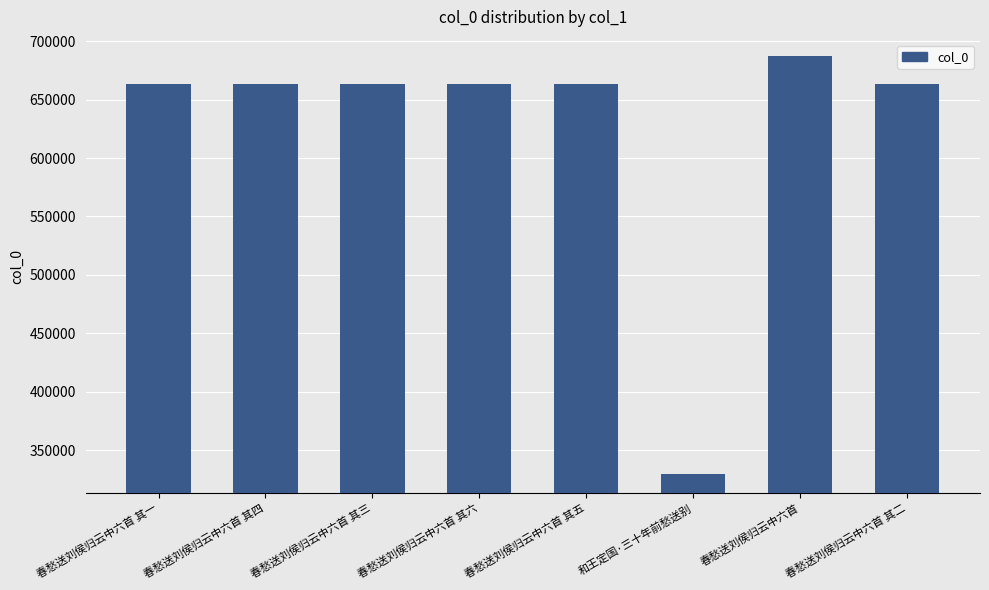

What is the ratio of the value at 春愁送刘侯归云中六首 其一 to the value at 春愁送刘侯归云中六首 其六?

1.0